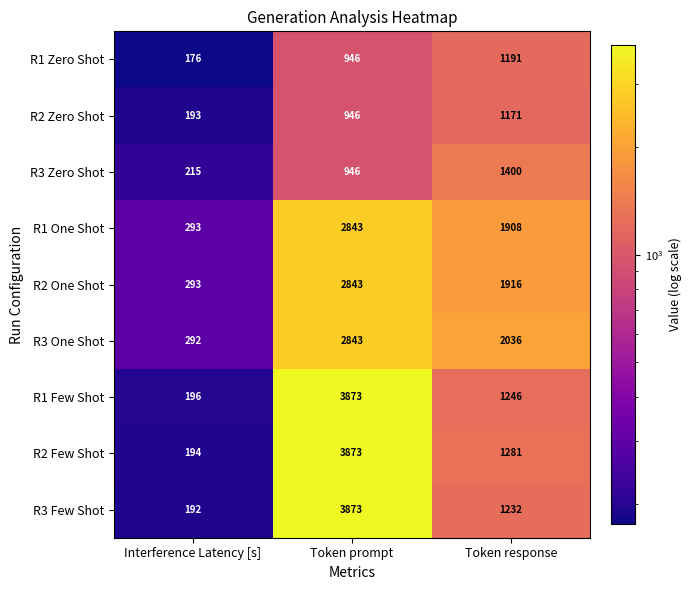

What is the smallest value displayed?

176